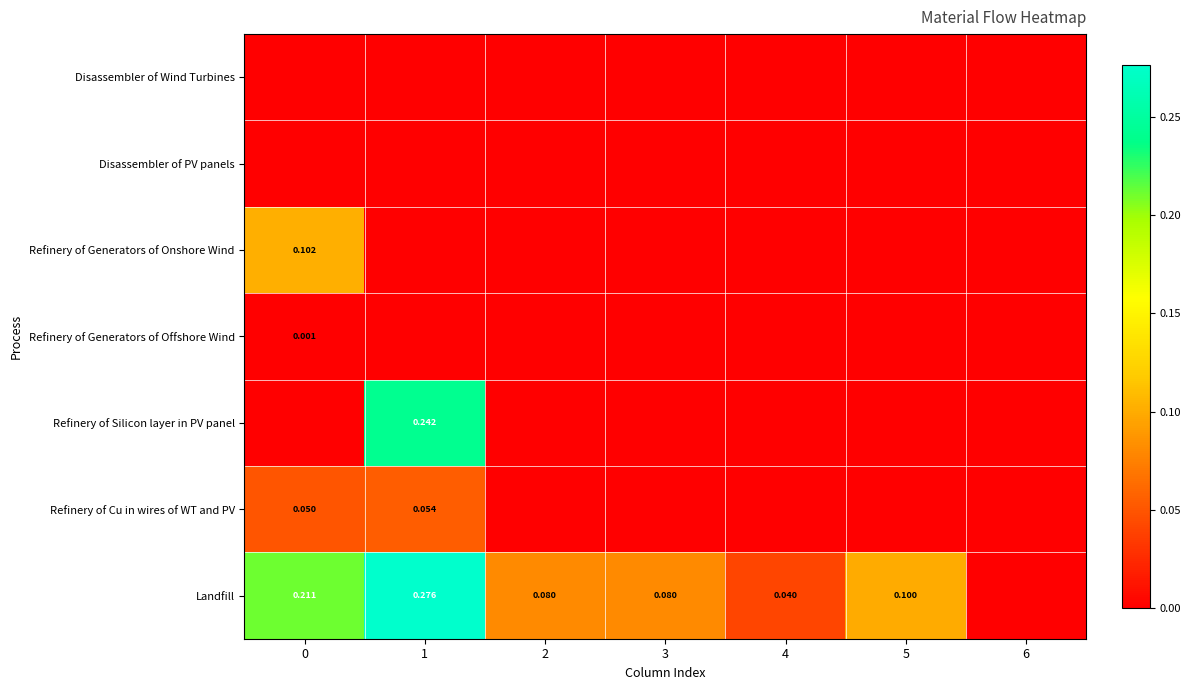

What is the sum of the row_6 values at 1 and 5?

0.4